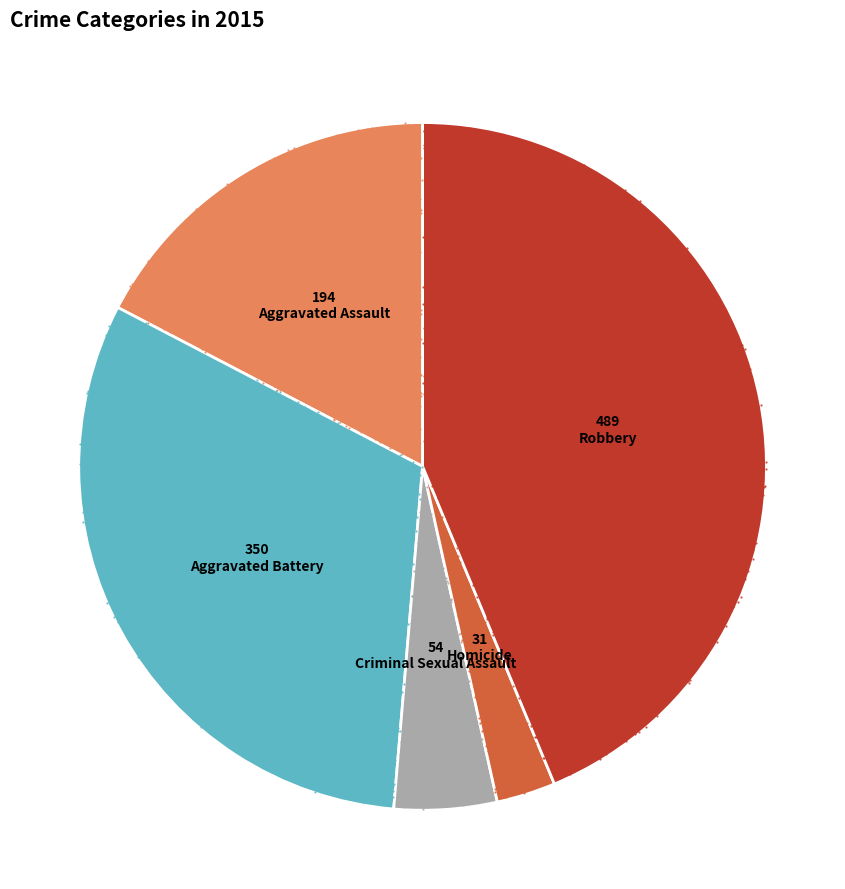

What percentage do Criminal Sexual Assault and Homicide together represent?

7.6%